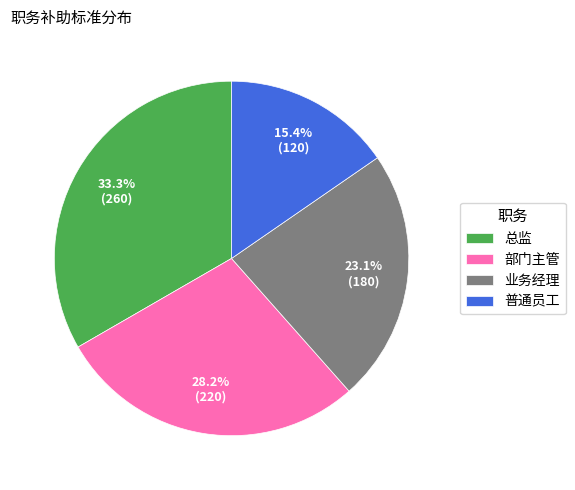

What is the total percentage of 业务经理 and 总监?

56.4%